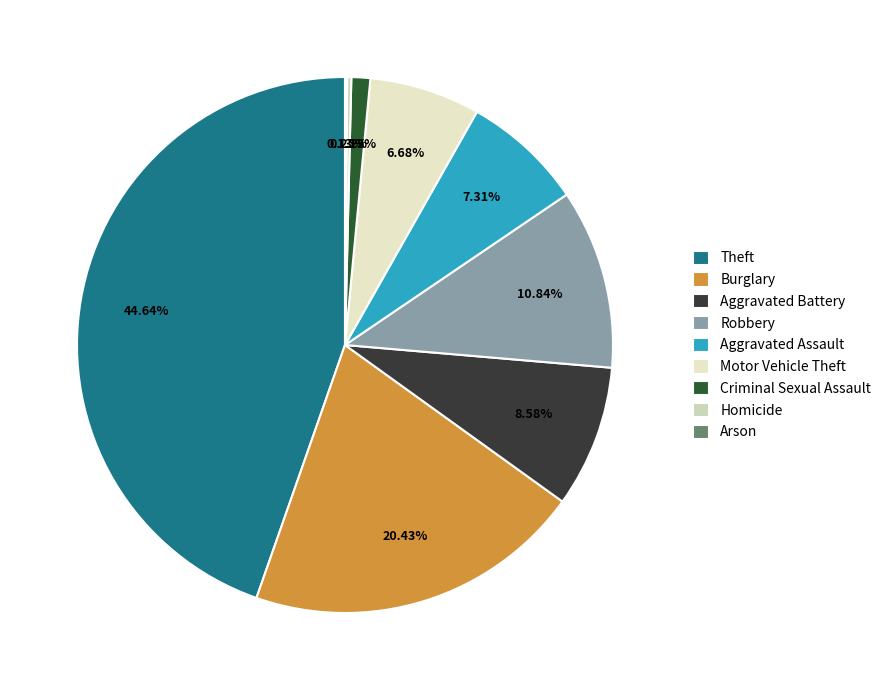

Count the number of slices in the pie.

9